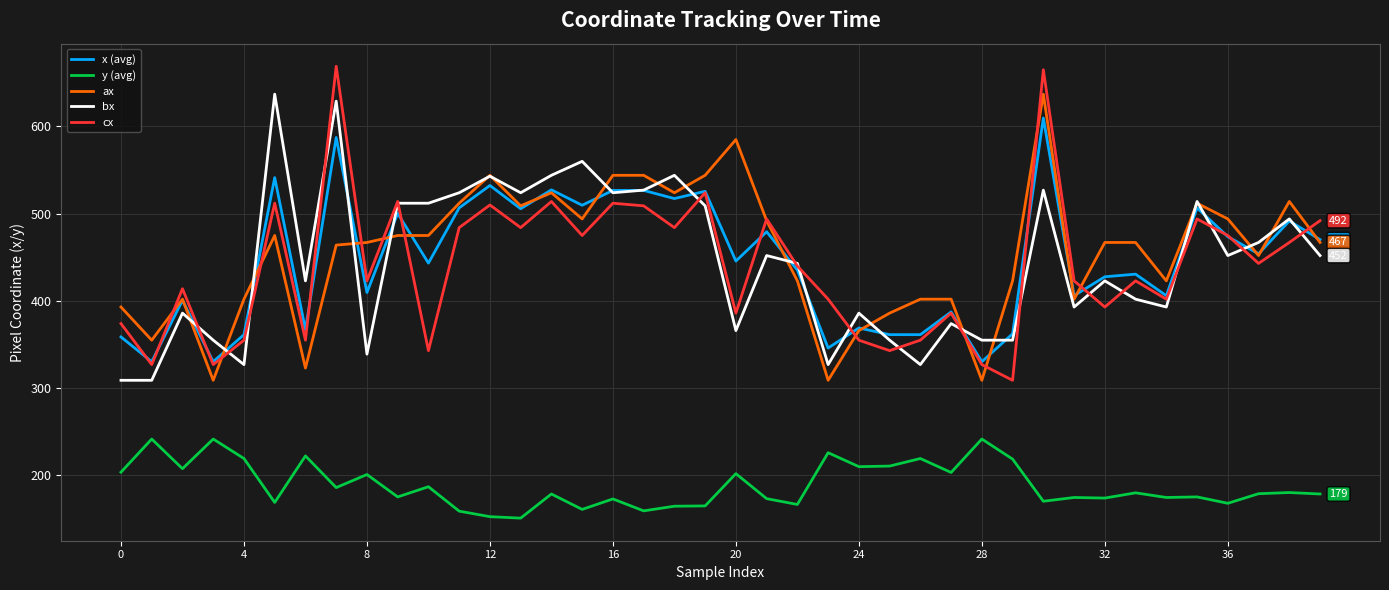

Which series has the widest spread of values?

cx